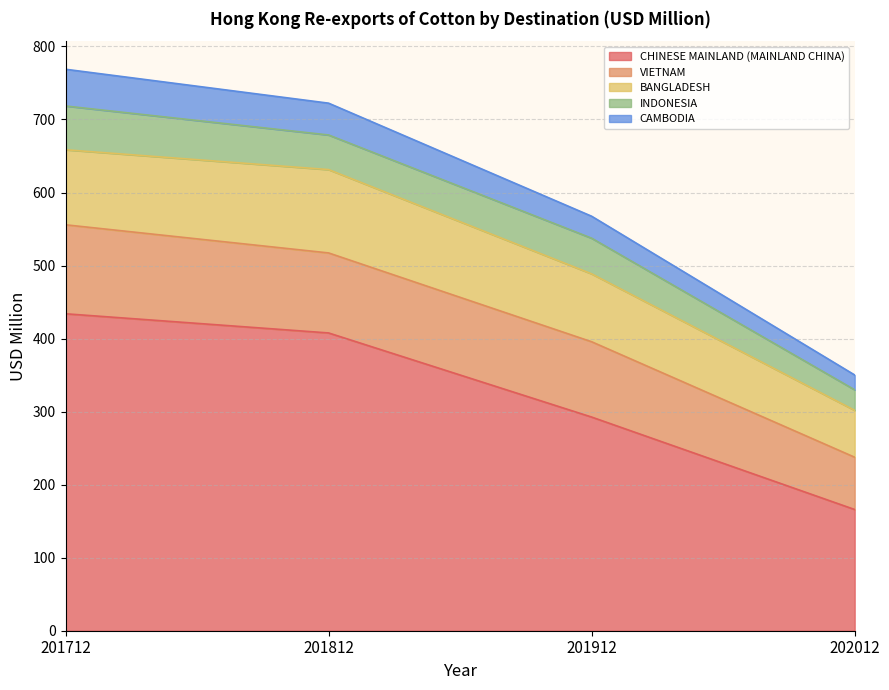

True or false: VIETNAM and CHINESE MAINLAND (MAINLAND CHINA) intersect in this chart.

False